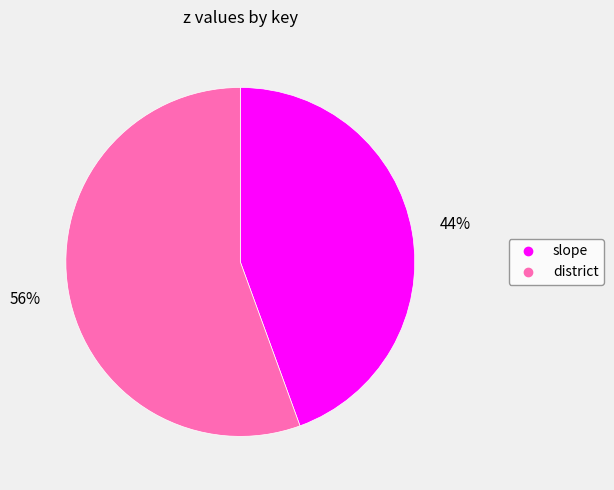

Is district the majority of the pie?

Yes